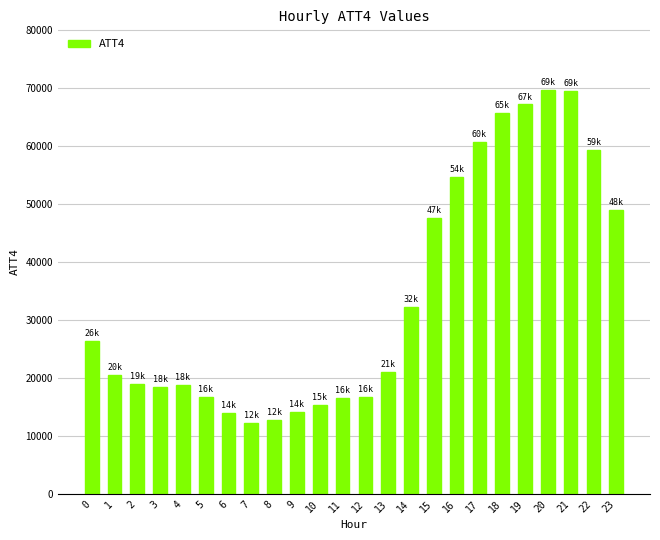

Which has a higher value, 22 or 16?

22